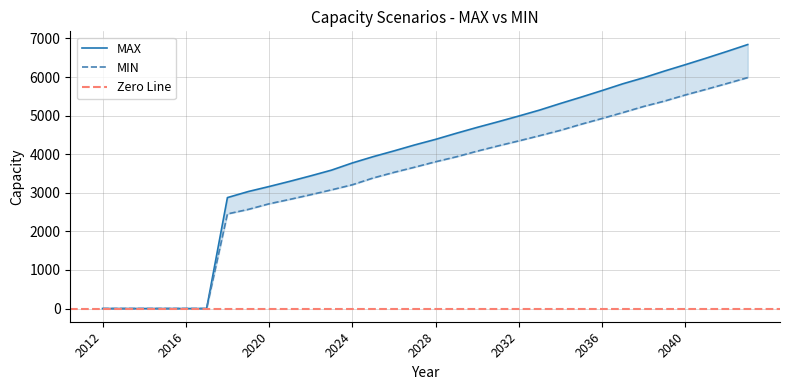

Which category has the highest value in the MAX series?

2043